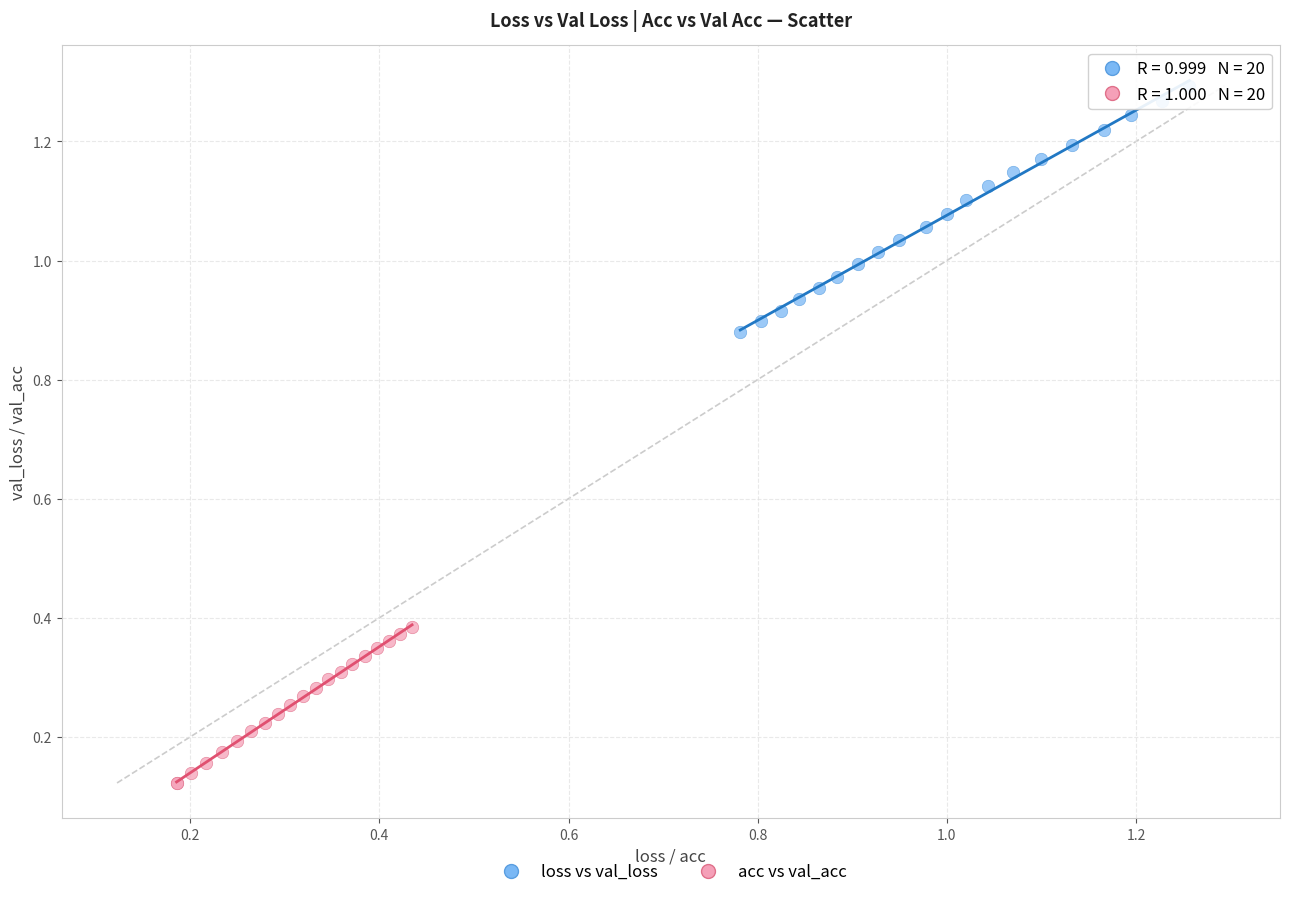

Which series reaches the maximum Y coordinate?

loss vs val_loss